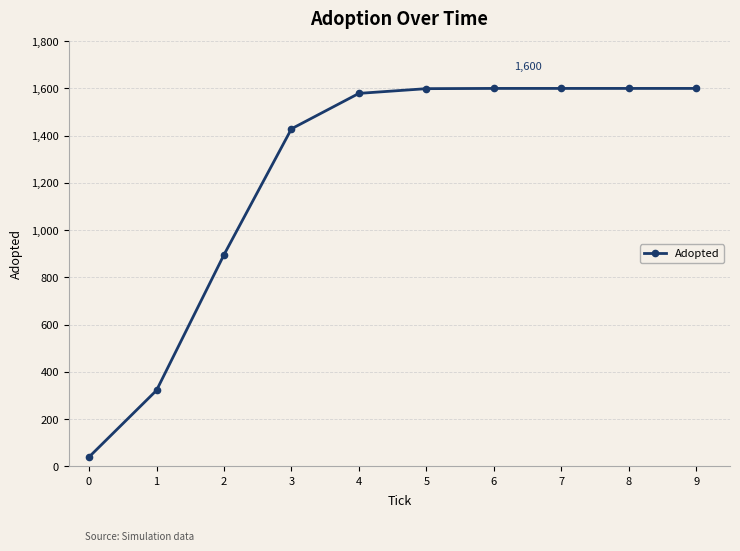

Is it true that the value at 6 is 890?

False